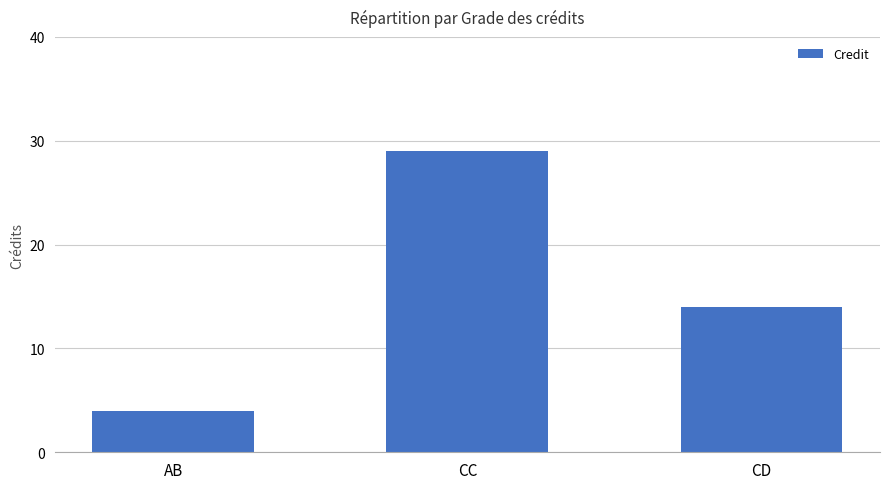

Rank the categories by value from lowest to highest.

AB, CD, CC